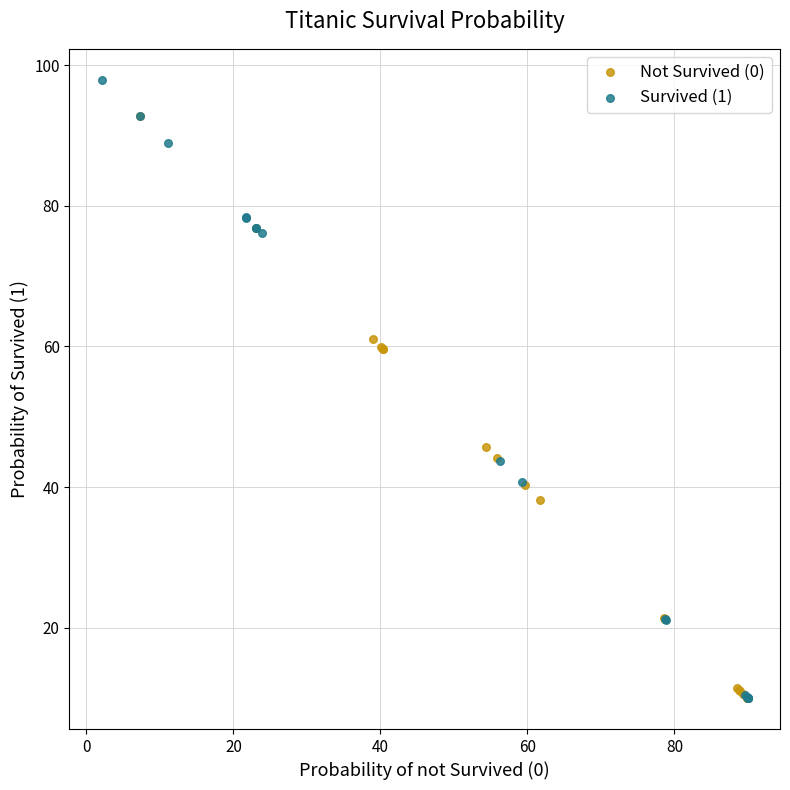

Which series has the widest spread of Y values?

Survived (1)